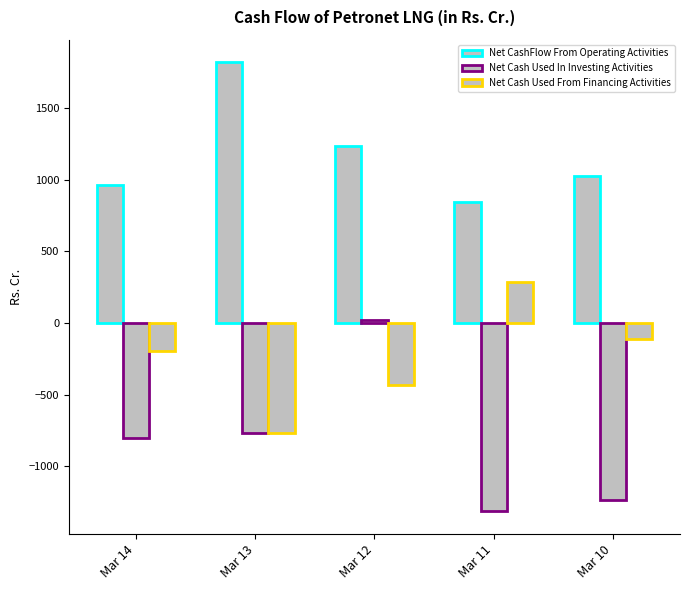

How many bars are there in total?

15